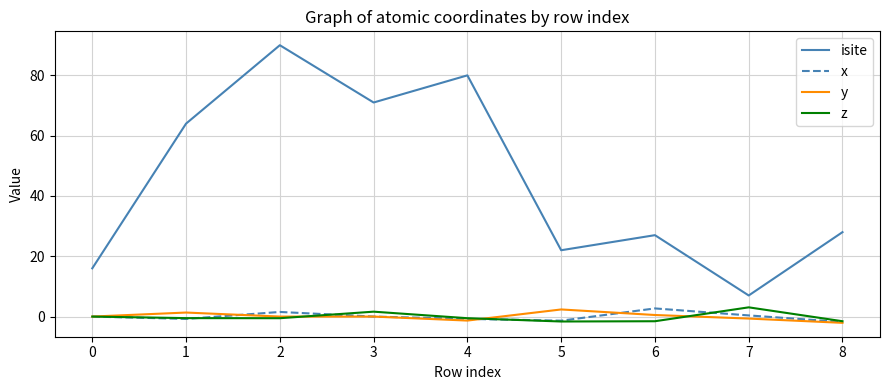

What is the maximum value for z?

3.1